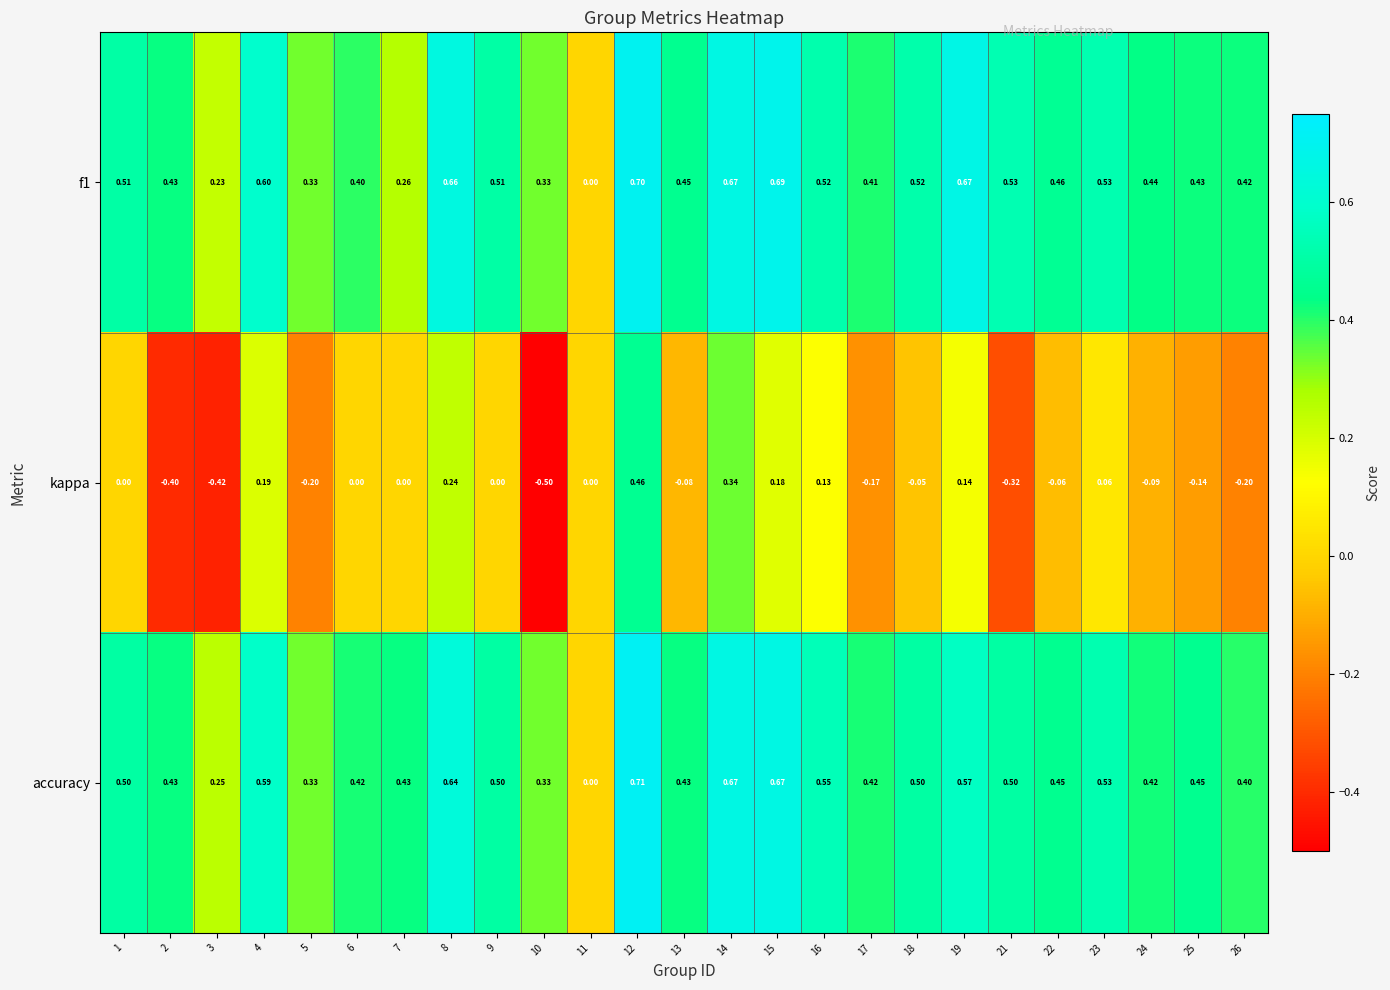

Is the value of f1 at 16 greater than the value of kappa at 9?

Yes